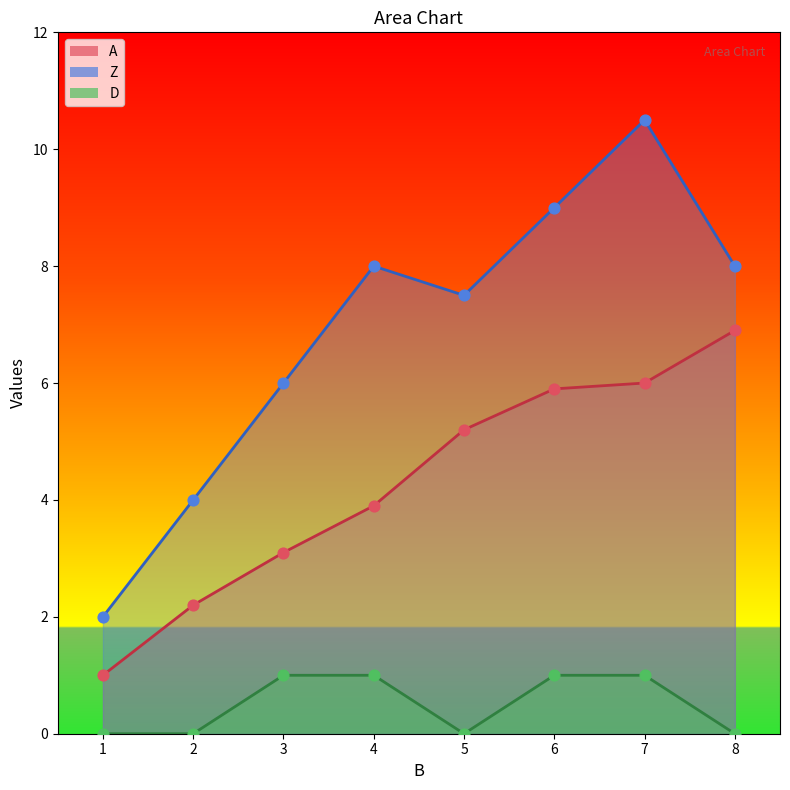

Is the value of A at 7 greater than the value of Z at 7?

No